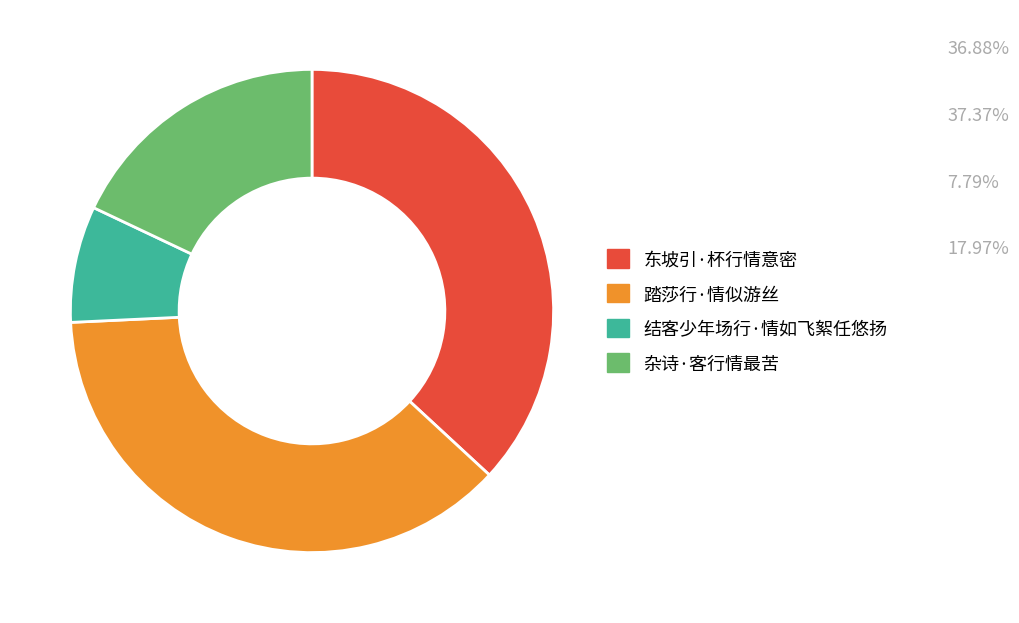

What is the smallest slice in the pie chart?

结客少年场行·情如飞絮任悠扬